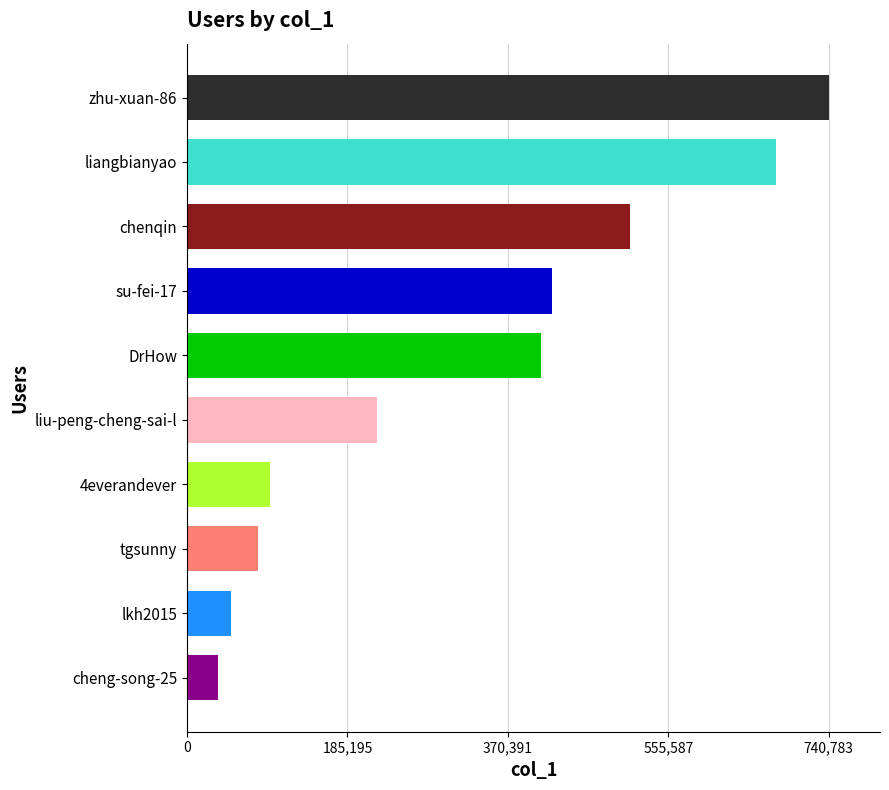

Reading bottom to top, list all the values displayed in this chart.

35303	50627	81524	95274	218986	408475	421691	511119	679823	740783